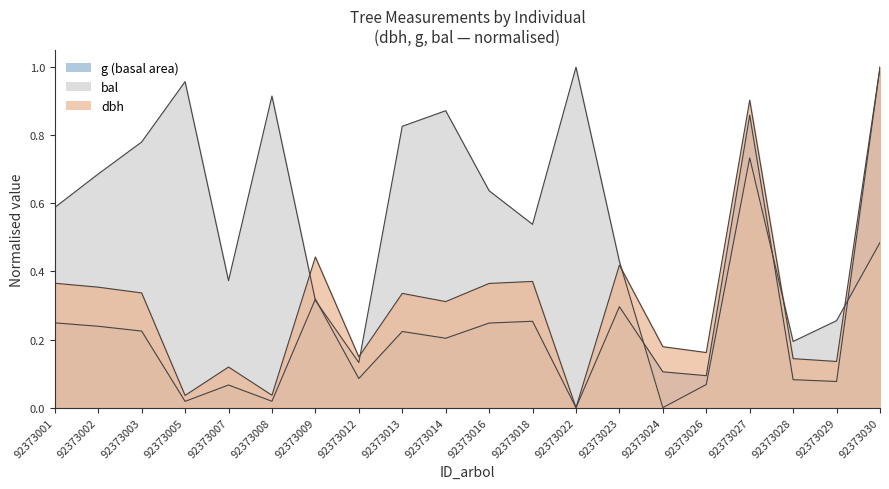

Reading left to right, transcribe all the data shown in this chart.

dbh: 92373001=0.4	92373002=0.4	92373003=0.3	92373005=0.0	92373007=0.1	92373008=0.0	92373009=0.4	92373012=0.1	92373013=0.3	92373014=0.3	92373016=0.4	92373018=0.4	92373022=0.0	92373023=0.4	92373024=0.2	92373026=0.2	92373027=0.9	92373028=0.1	92373029=0.1	92373030=1.0
g: 92373001=0.2	92373002=0.2	92373003=0.2	92373005=0.0	92373007=0.1	92373008=0.0	92373009=0.3	92373012=0.1	92373013=0.2	92373014=0.2	92373016=0.2	92373018=0.3	92373022=0.0	92373023=0.3	92373024=0.1	92373026=0.1	92373027=0.9	92373028=0.1	92373029=0.1	92373030=1.0
bal: 92373001=0.6	92373002=0.7	92373003=0.8	92373005=1.0	92373007=0.4	92373008=0.9	92373009=0.3	92373012=0.1	92373013=0.8	92373014=0.9	92373016=0.6	92373018=0.5	92373022=1.0	92373023=0.4	92373024=0.0	92373026=0.1	92373027=0.7	92373028=0.2	92373029=0.3	92373030=0.5